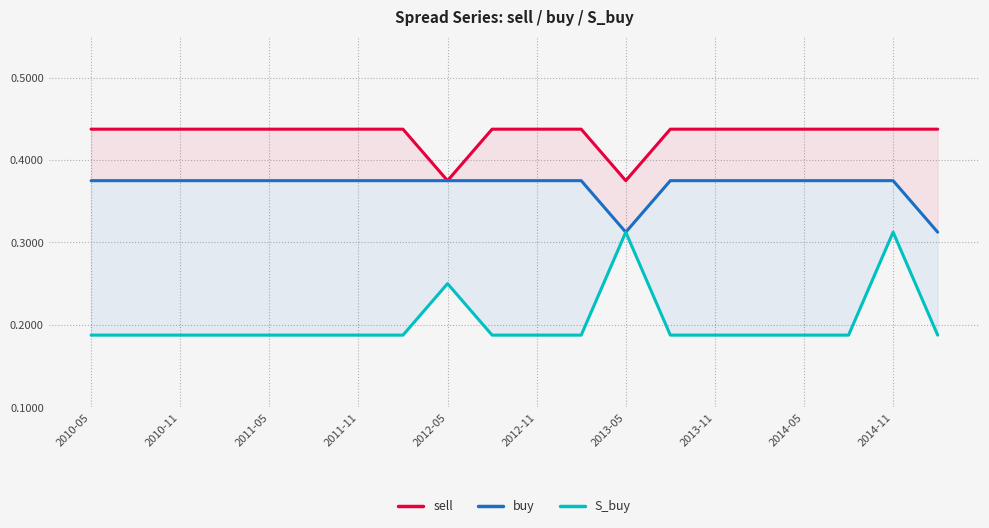

Is the value of buy at 11 greater than the value of sell at 11?

No